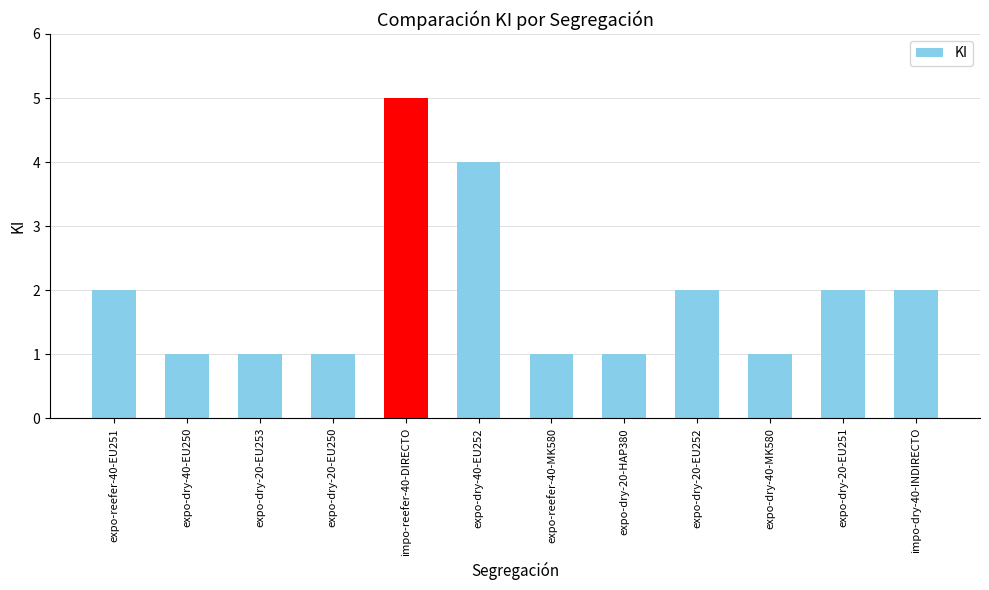

What is the label of the 9th bar from the left?

expo-dry-20-EU252